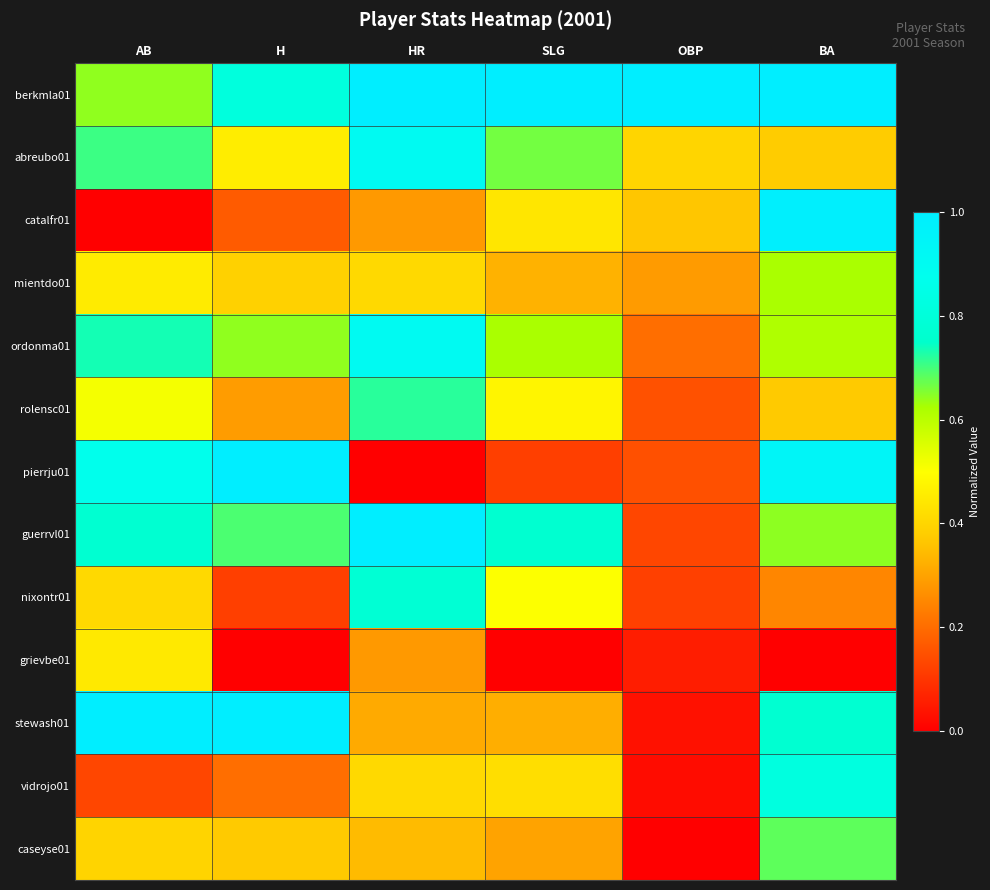

Which category has the lowest value across all series?

AB